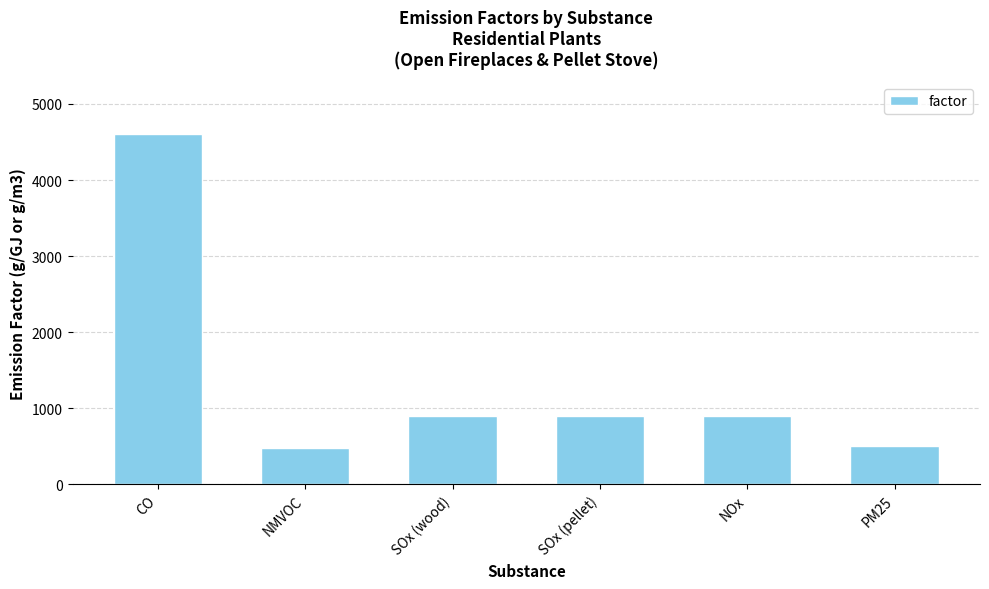

How many series are shown in this chart?

1